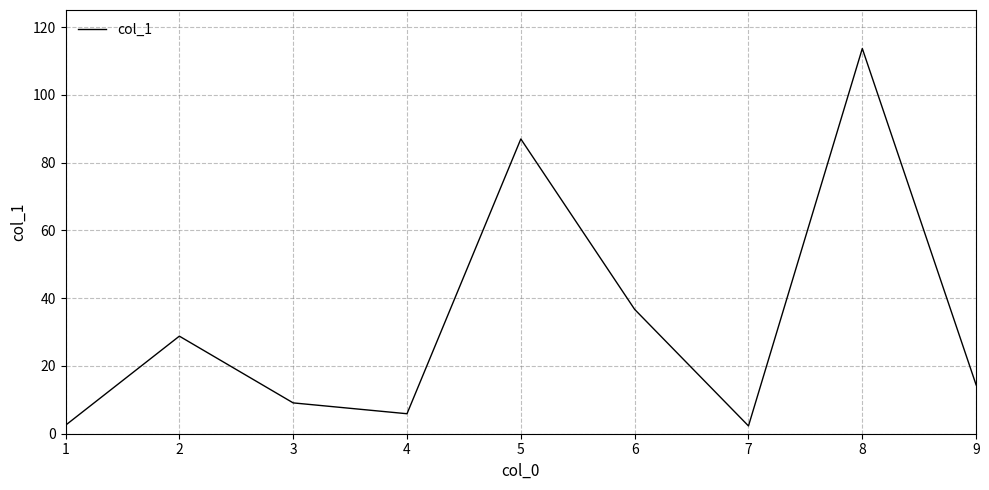

Approximately how many times larger is the value at 8 compared to 7?

49.4